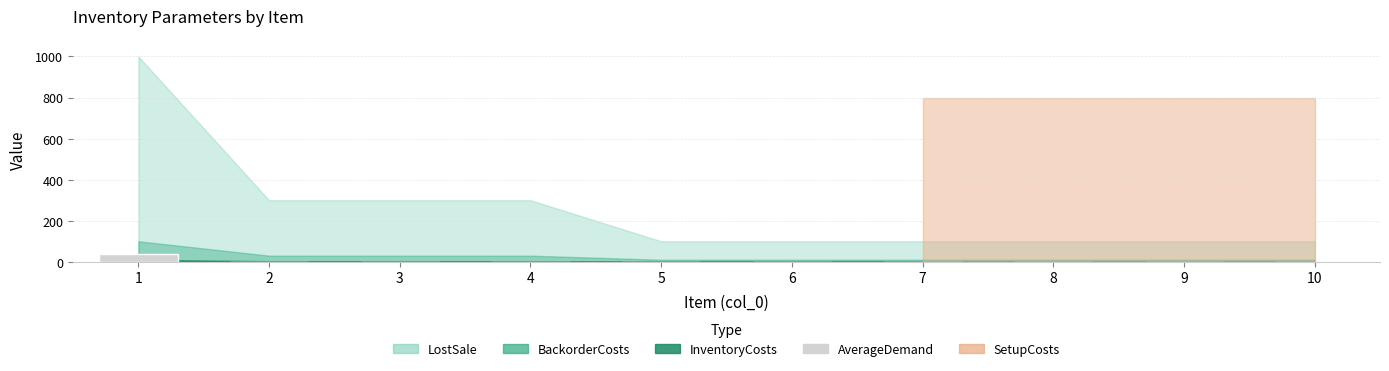

Count the number of categories in the chart.

10